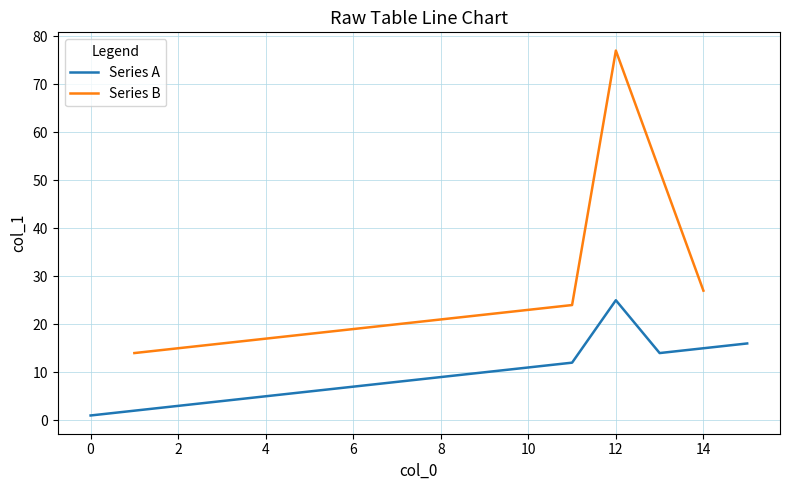

What is the value of the Series B point at the 17th from the left?

15